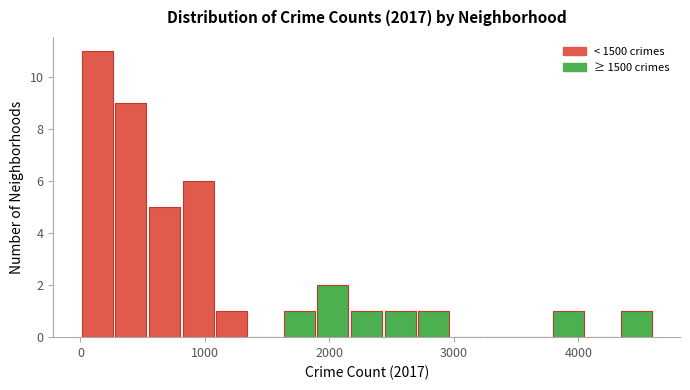

Read against the x-axis, roughly where is the centre of the tallest bar?

100